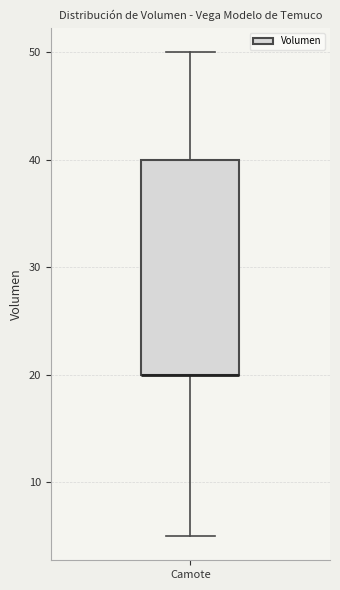

Where does the lower whisker of the box for Camote end on the y-axis? The values are not printed on the chart, so give them approximately, as read against the axis.

5